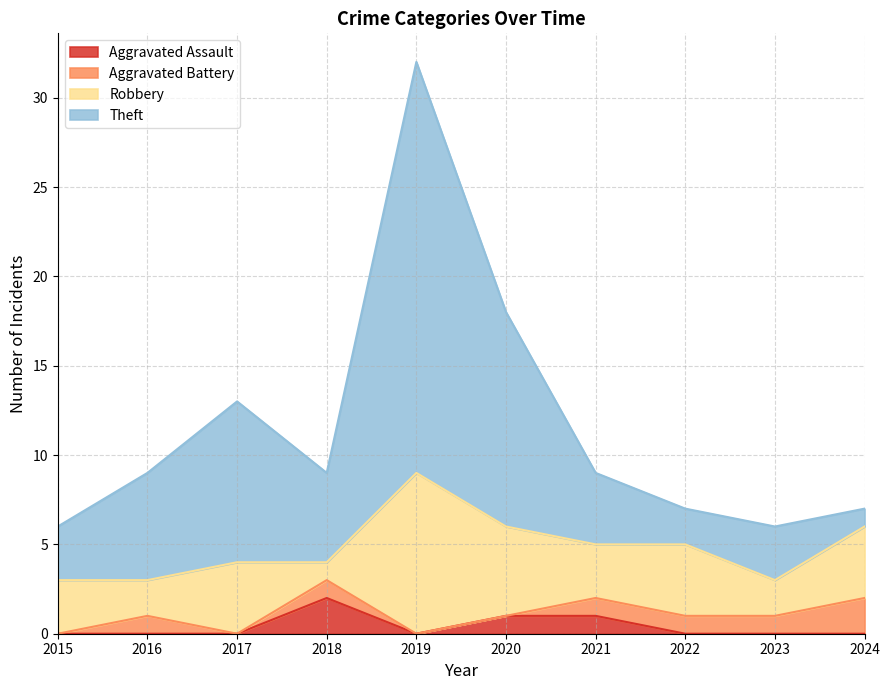

Which label corresponds to the largest value in the chart?

2019